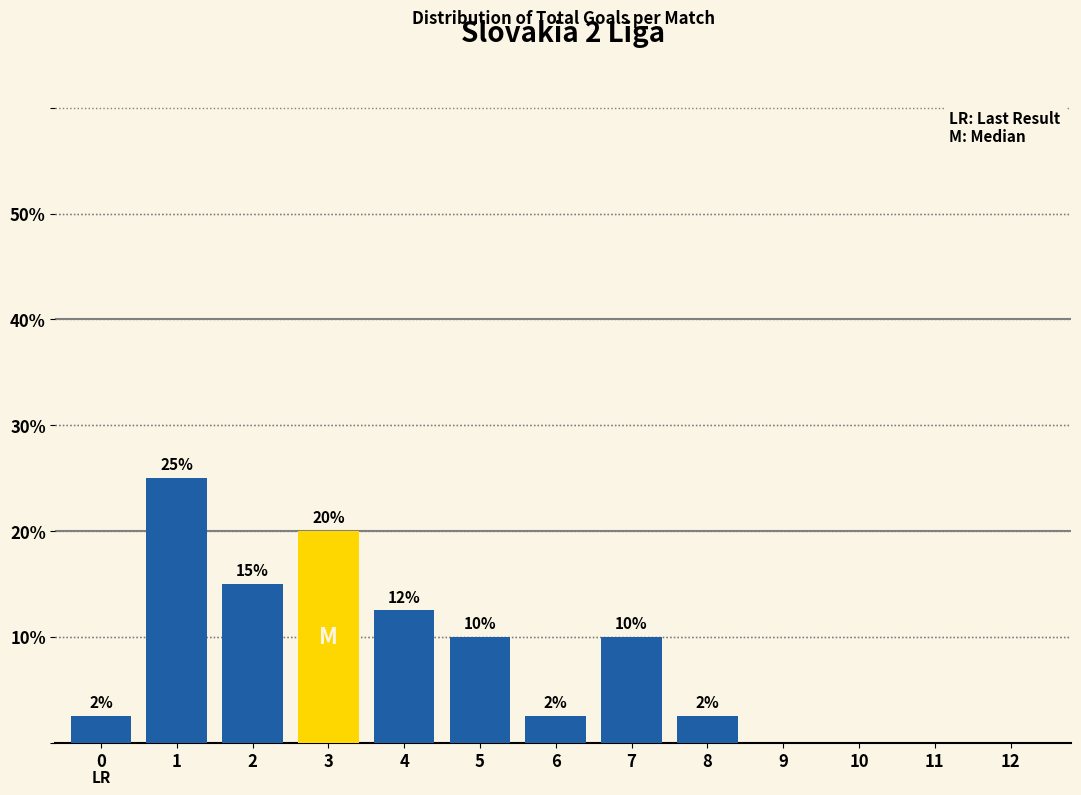

True or false: the data shows 2.5 at 6.

True